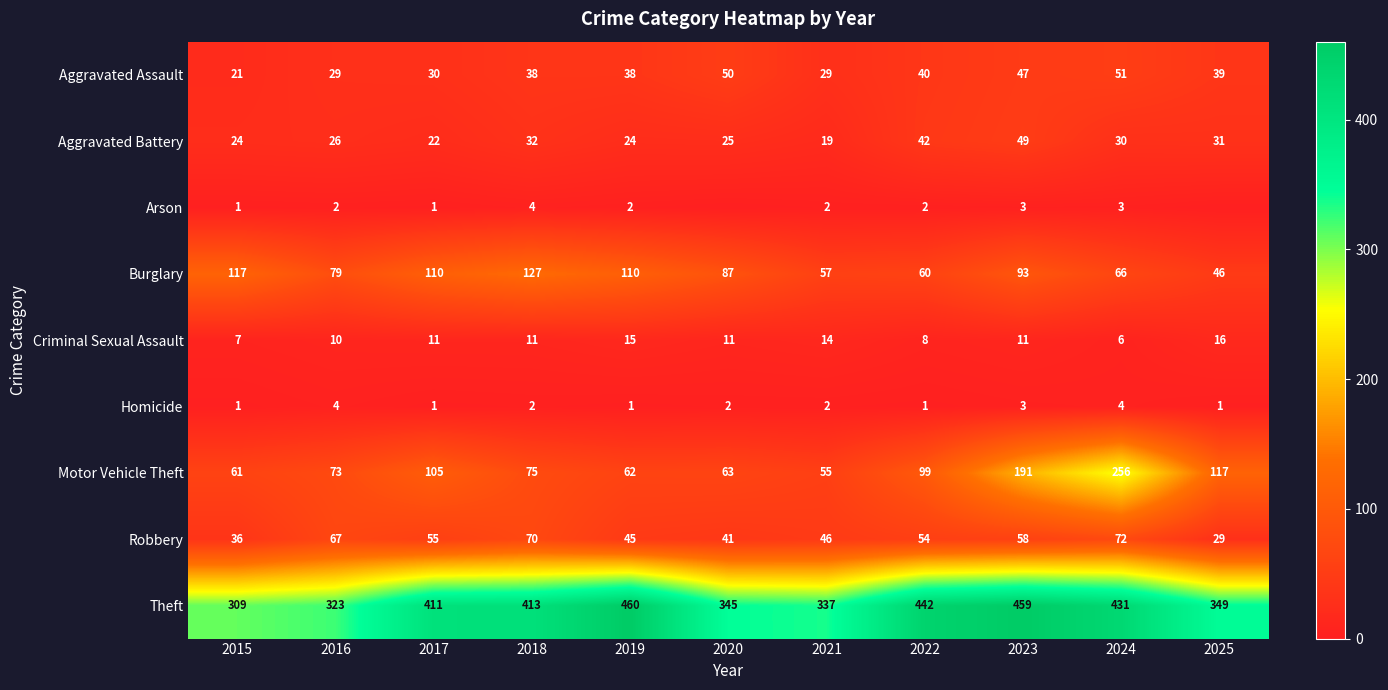

Is it true that Theft equals 512 at 2016?

False